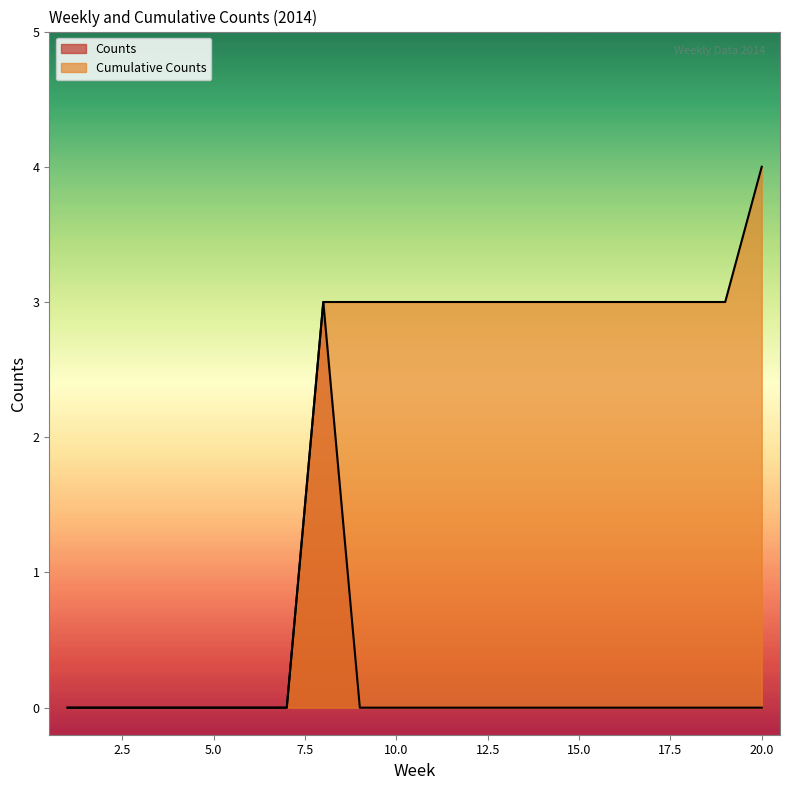

Reading left to right, what are all the values shown in this chart?

Counts: 1=0	2=0	3=0	4=0	5=0	6=0	7=0	8=3	9=0	10=0	11=0	12=0	13=0	14=0	15=0	16=0	17=0	18=0	19=0	20=0
Cumulative Counts: 1=0	2=0	3=0	4=0	5=0	6=0	7=0	8=3	9=3	10=3	11=3	12=3	13=3	14=3	15=3	16=3	17=3	18=3	19=3	20=4